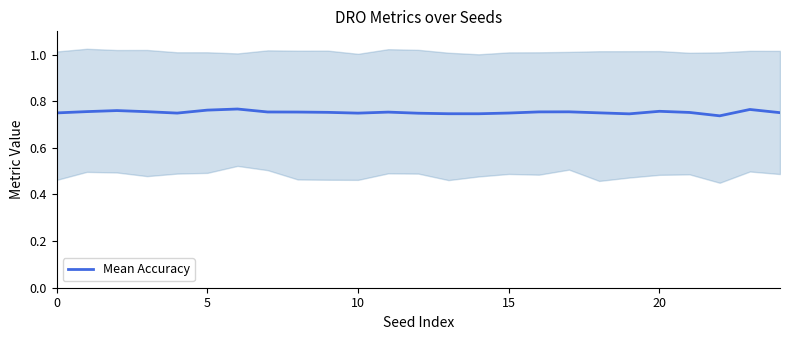

How many values are between 0 and 1?

25